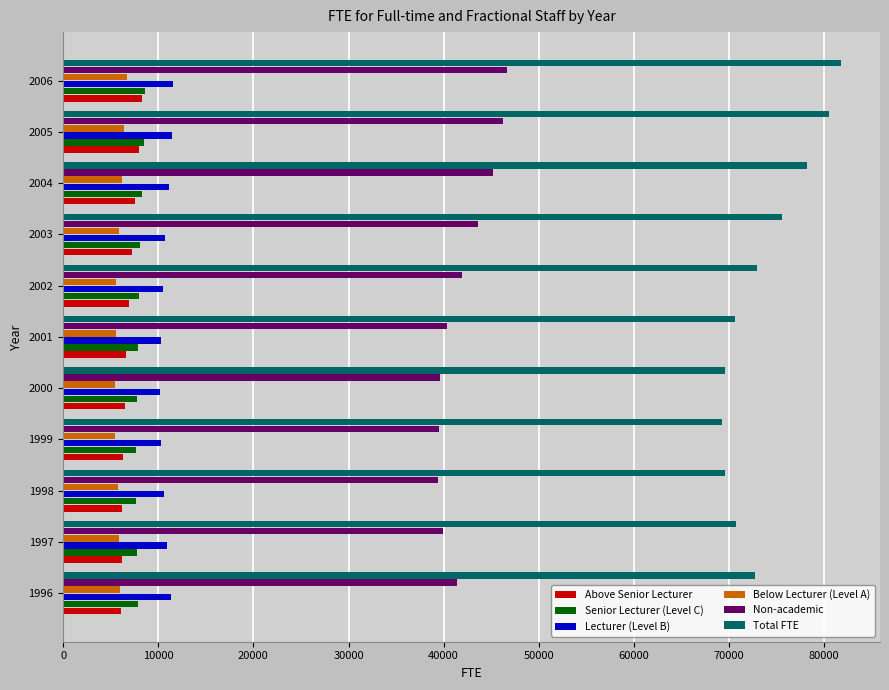

The Below Lecturer (Level A) series shows 2519 at 2004. True or false?

False